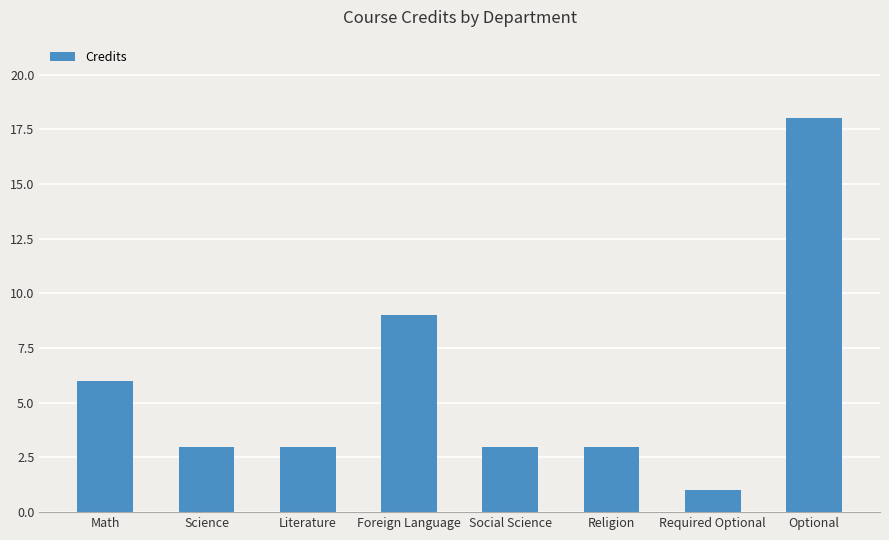

How many values are between 3 and 9?

6